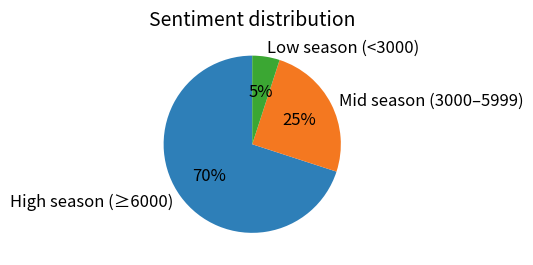

To the nearest percent, what is the average slice percentage?

33%